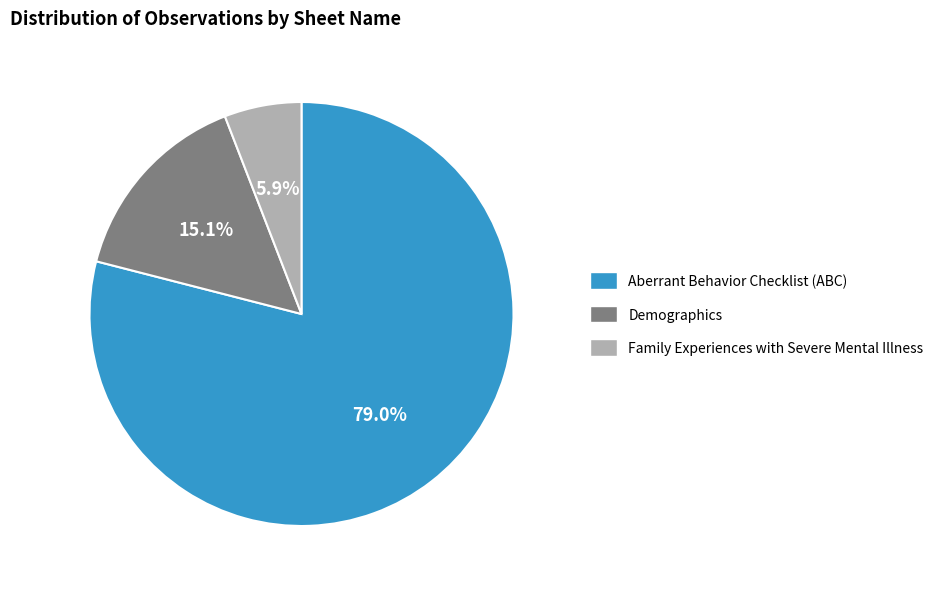

What percentage is the Aberrant Behavior Checklist (ABC) slice, to the nearest percent?

79%